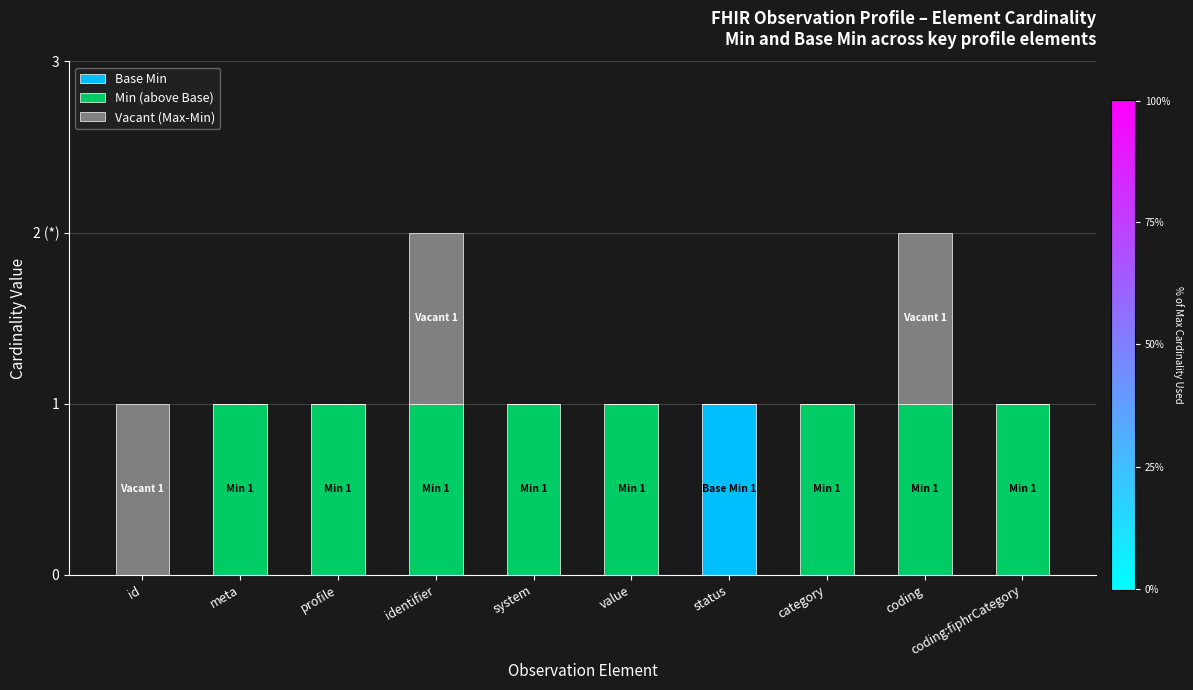

What is the sum of all Base Min values?

1